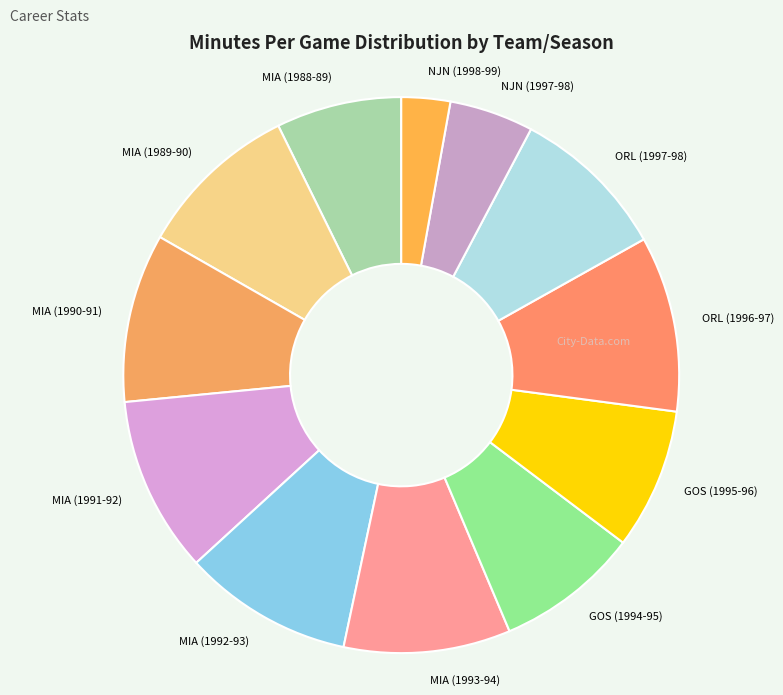

Which category has the smallest portion of the pie?

NJN (1998-99)